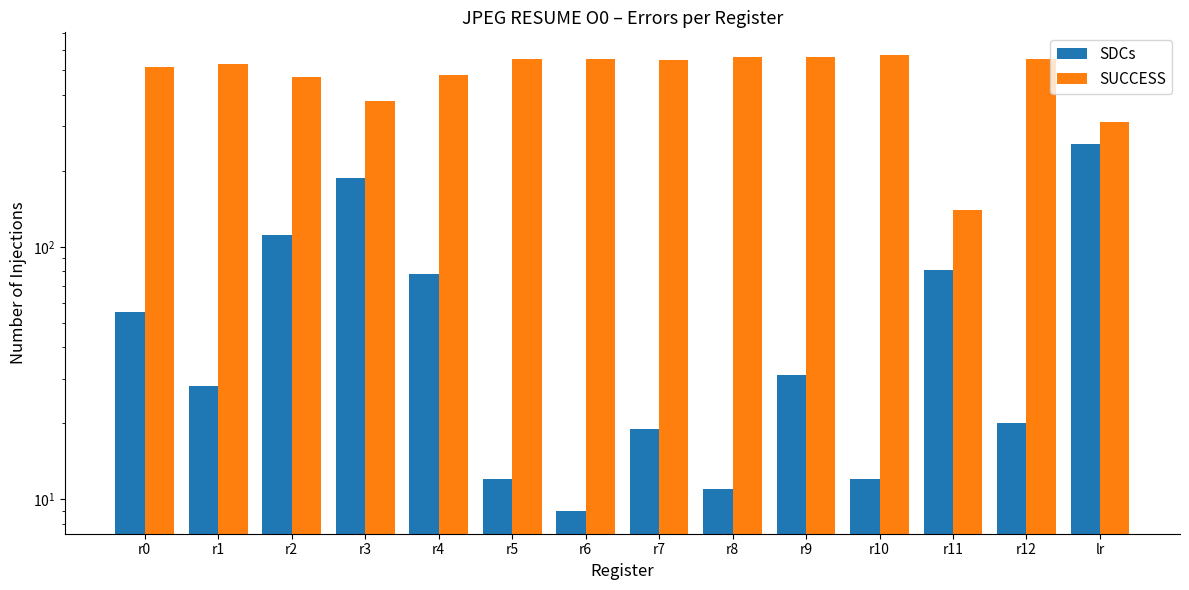

What is the value of the SDCs bar at the 3rd from the left?

111